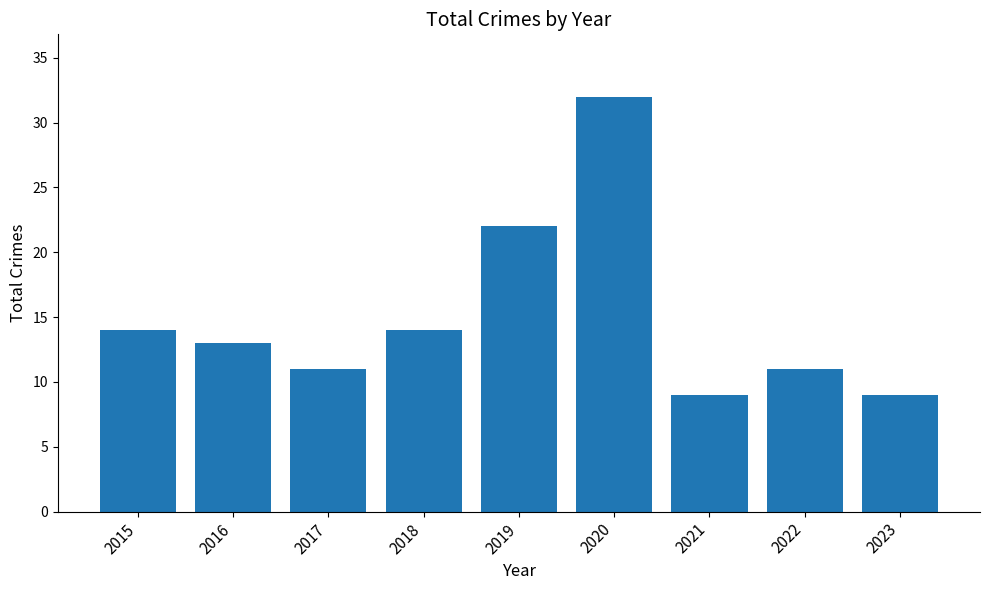

Which has a higher value, 2015 or 2017?

2015